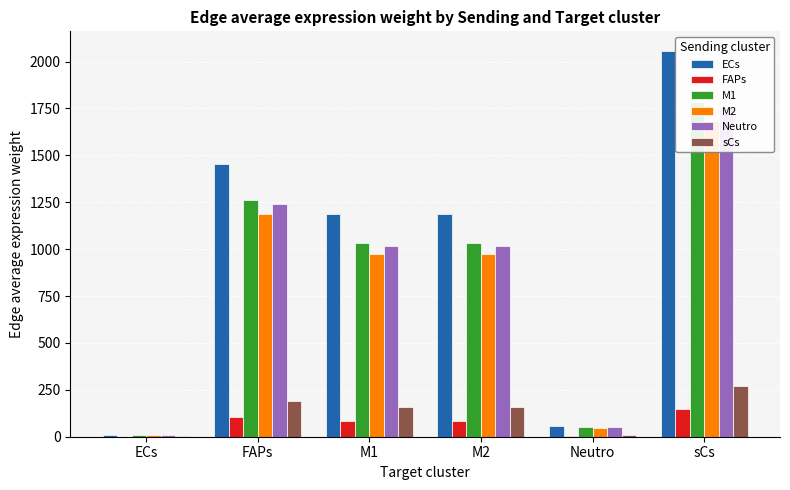

What is the value of the sCs bar at the 5th from the left?

7.9